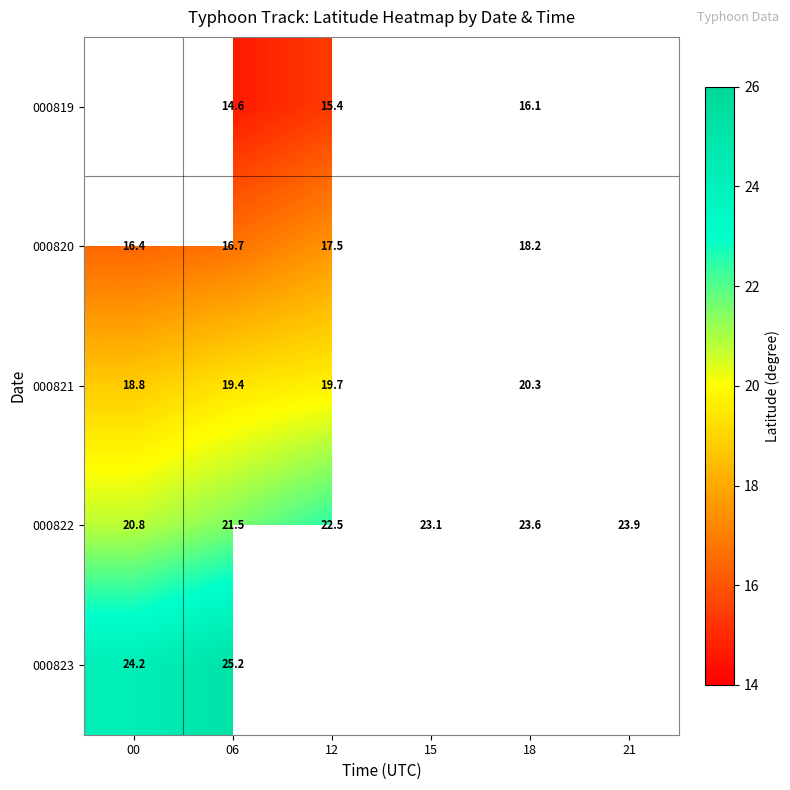

Where is 000822 nearest to the value 22?

06